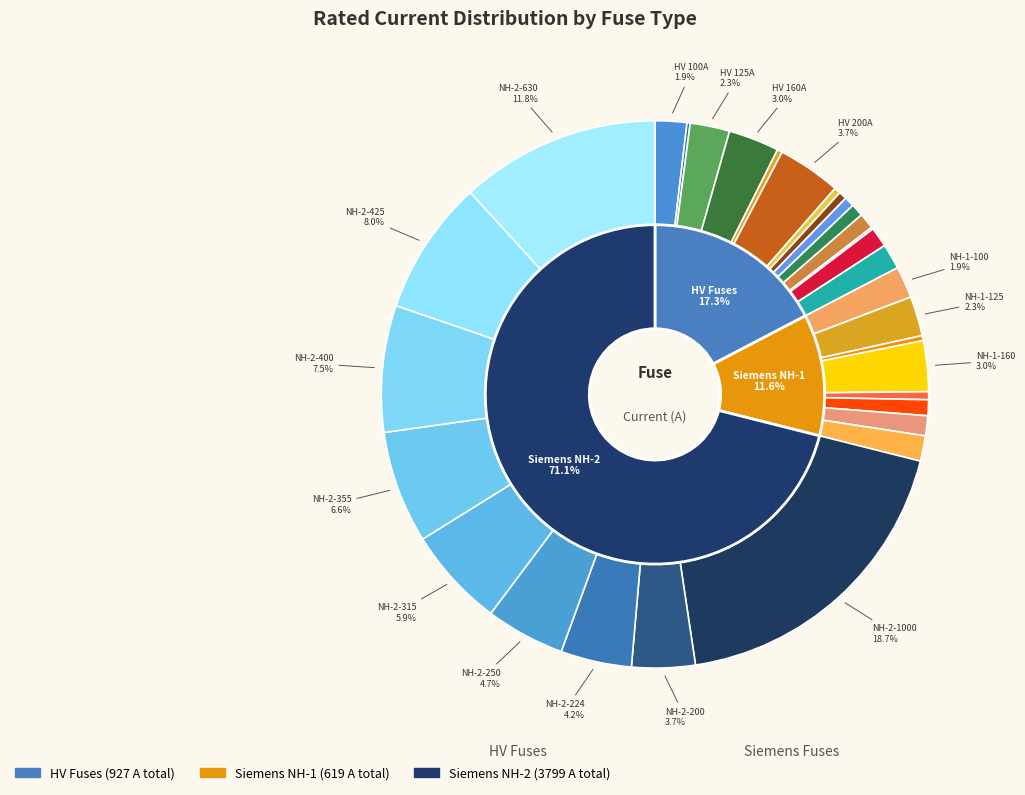

To the nearest percent, what percentage of the pie is NH-1-160?

3%